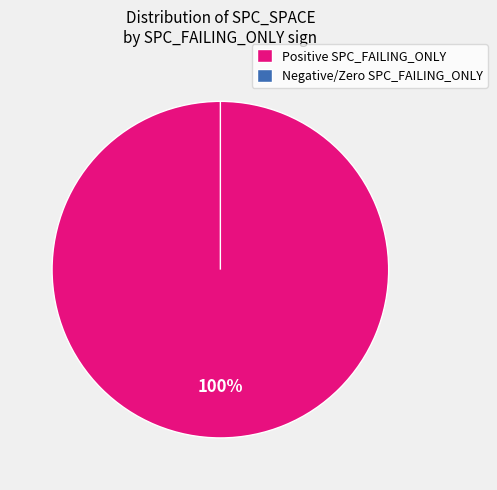

The 6 slice represents 6% of the pie. True or false?

True